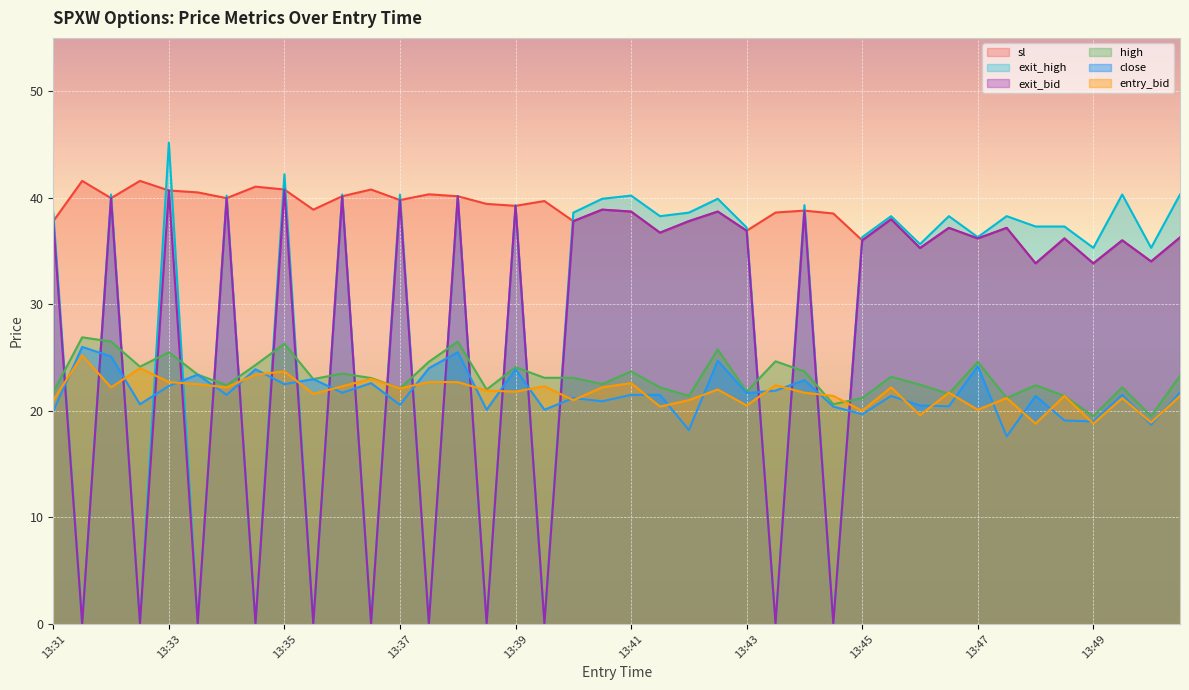

Which series has the largest total across all categories?

sl